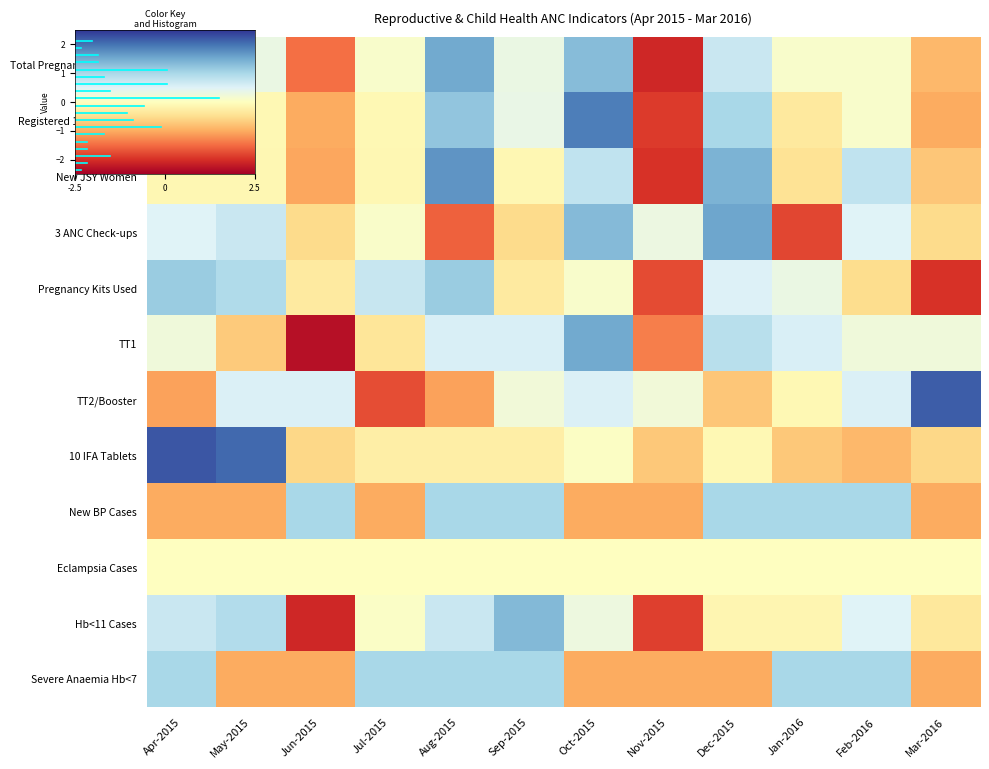

Which has a higher value, Mar-2016 or Nov-2015?

Mar-2016